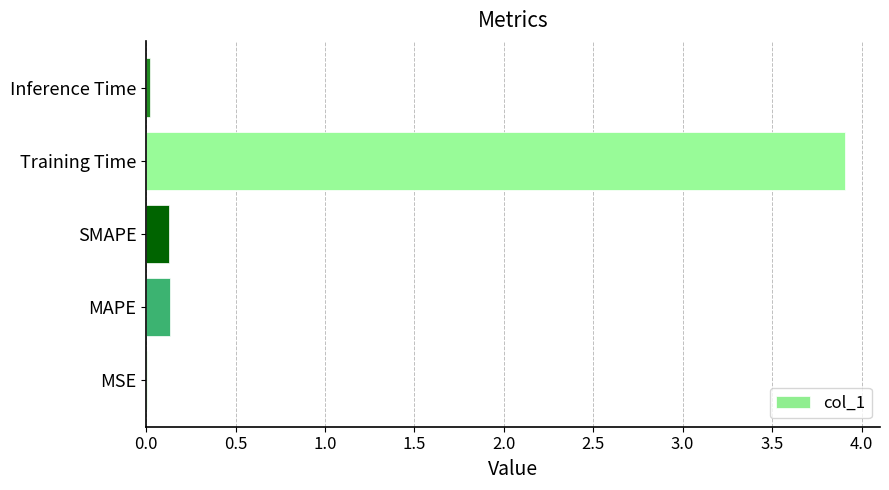

Which has a higher value, SMAPE or Inference Time?

SMAPE